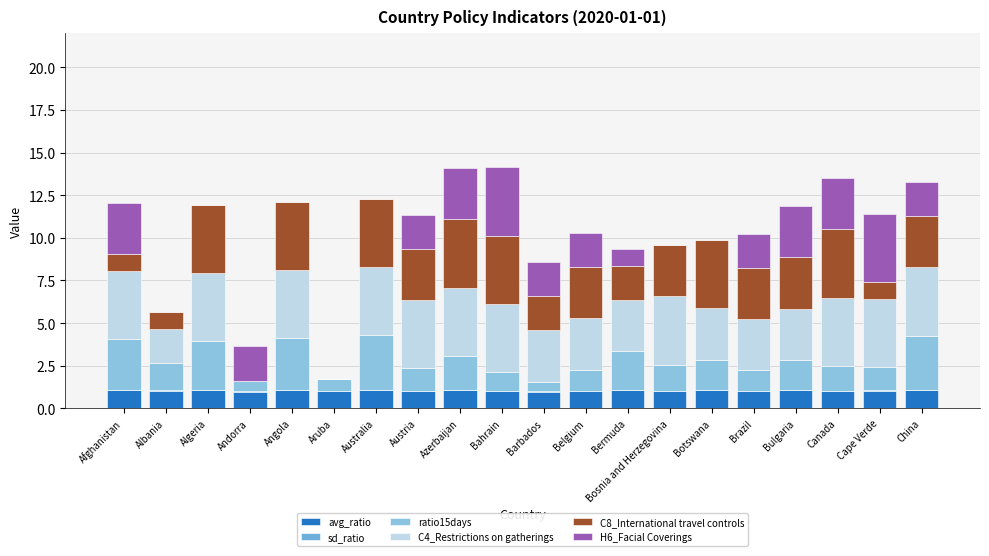

Which has a higher value, Bosnia and Herzegovina or Brazil?

Bosnia and Herzegovina